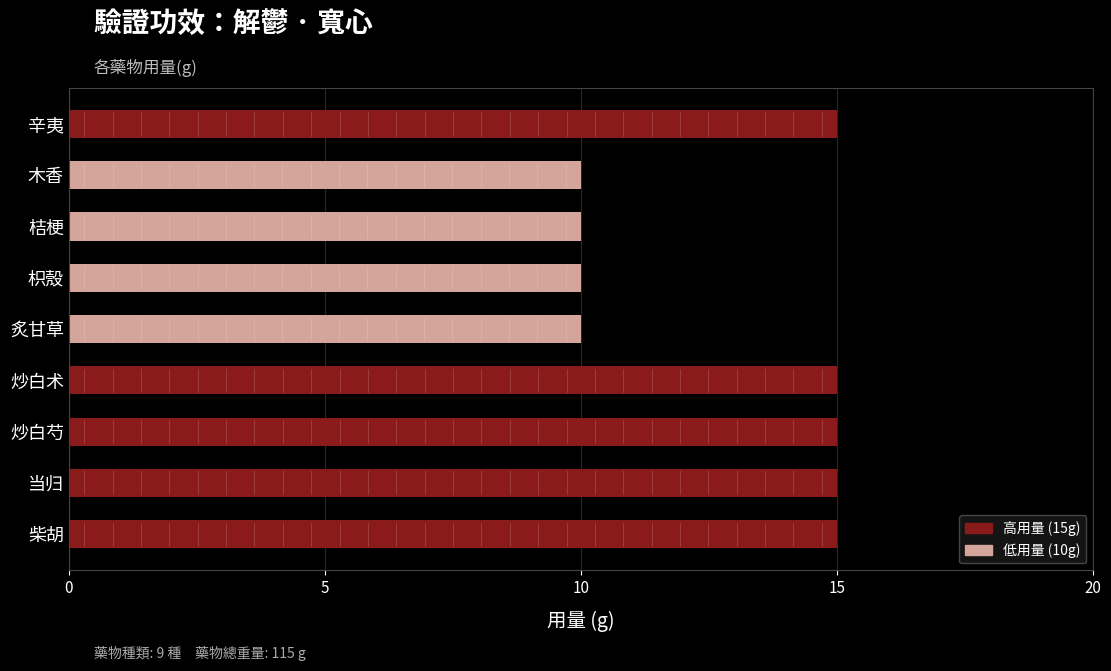

Reading bottom to top, list all the values displayed in this chart.

15	15	15	15	10	10	10	10	15